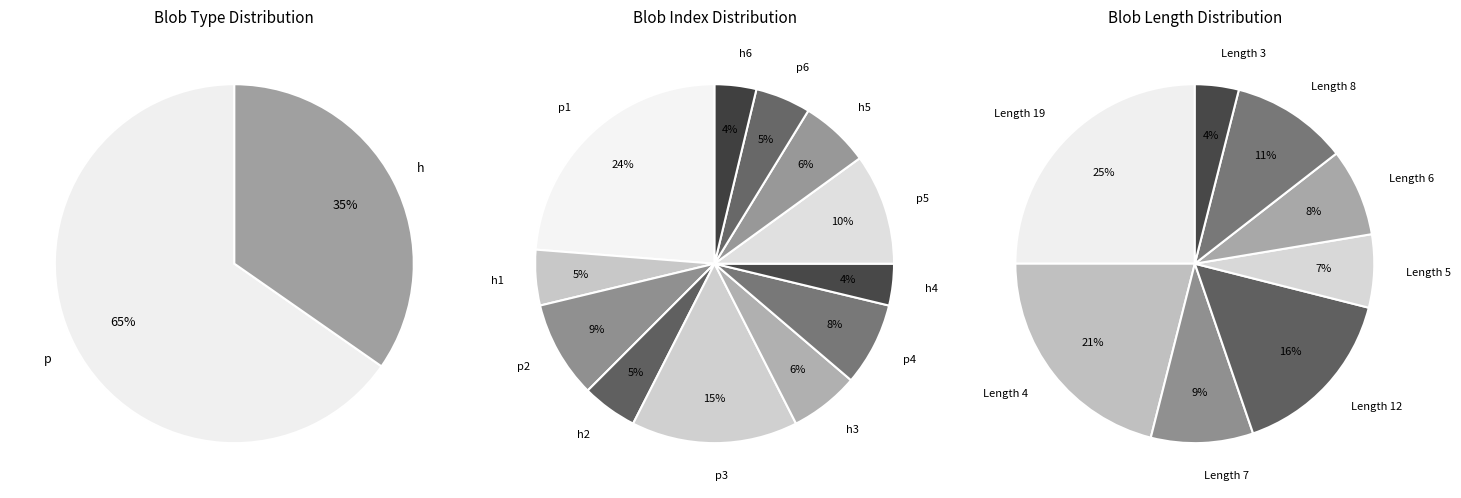

Count the number of slices in the pie.

2